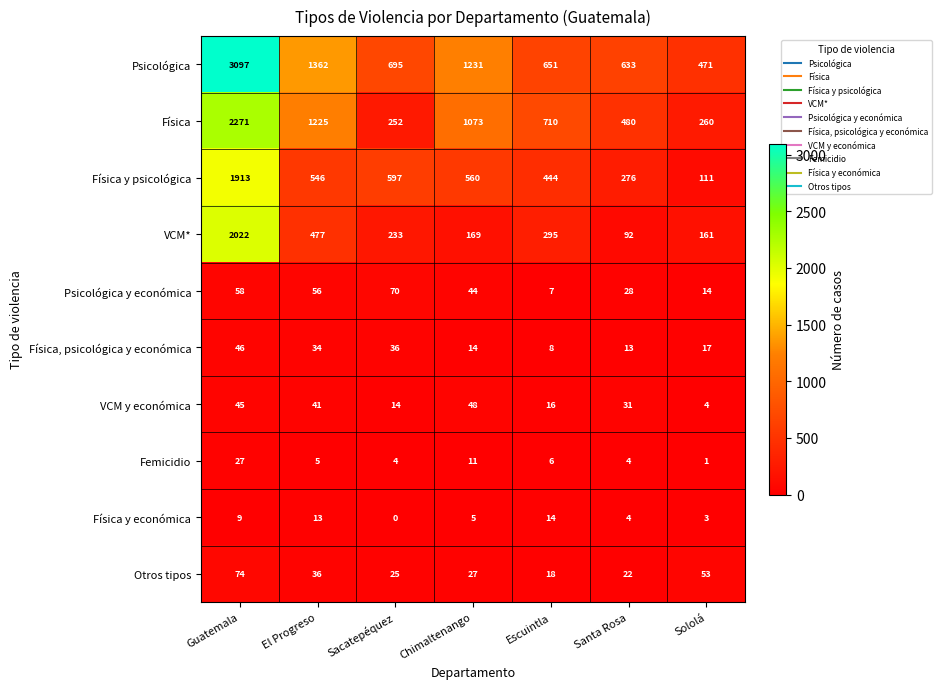

Which category has the lowest value across all series?

Sacatepéquez